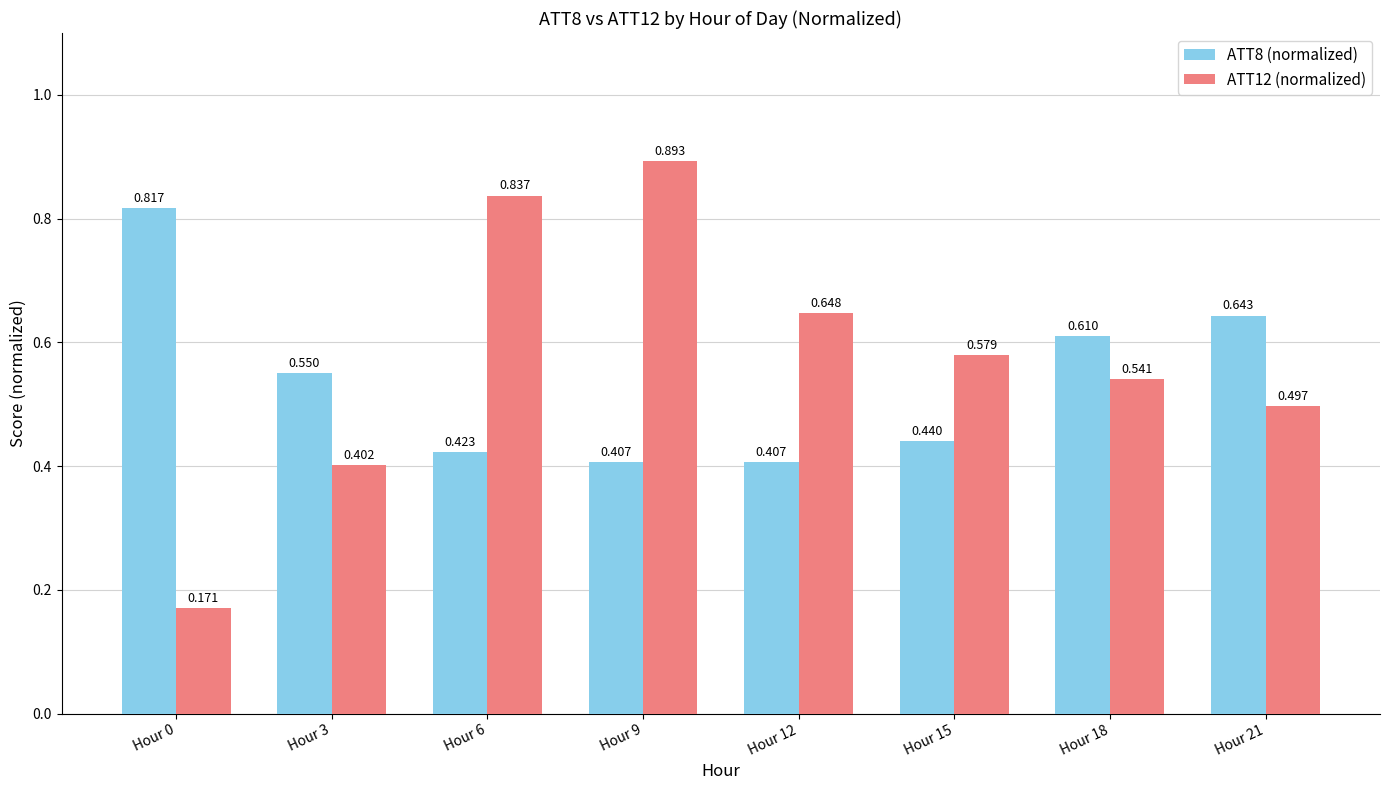

How many data points does each series have?

8